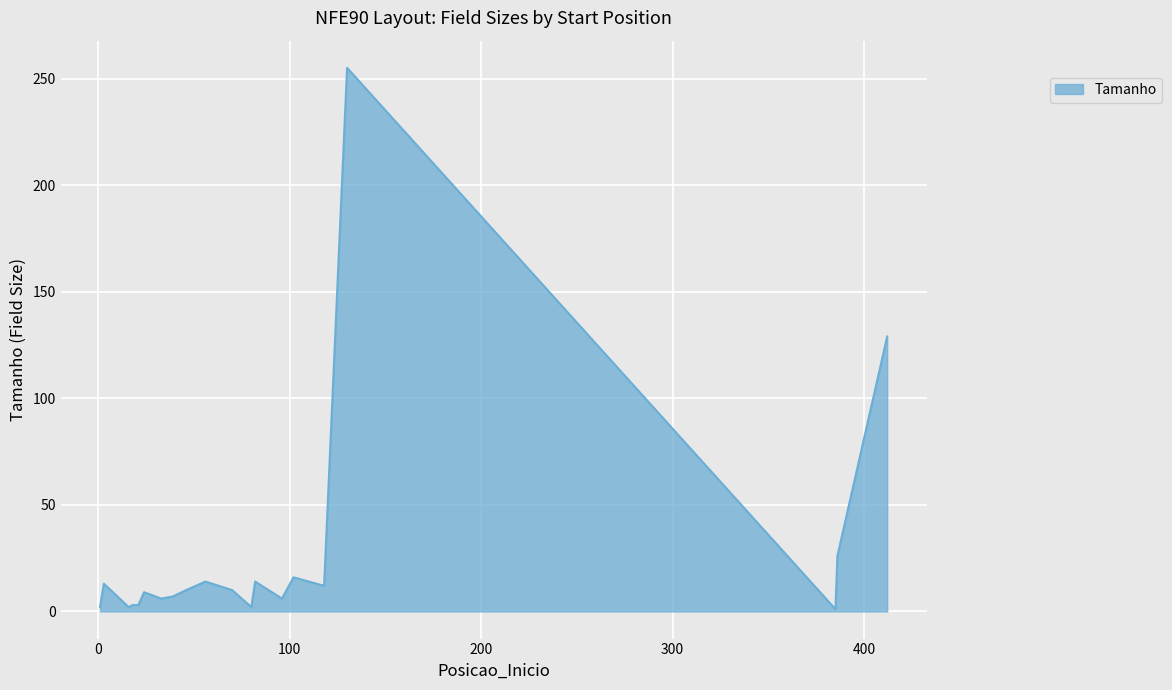

What is the difference between the maximum and minimum values?

254